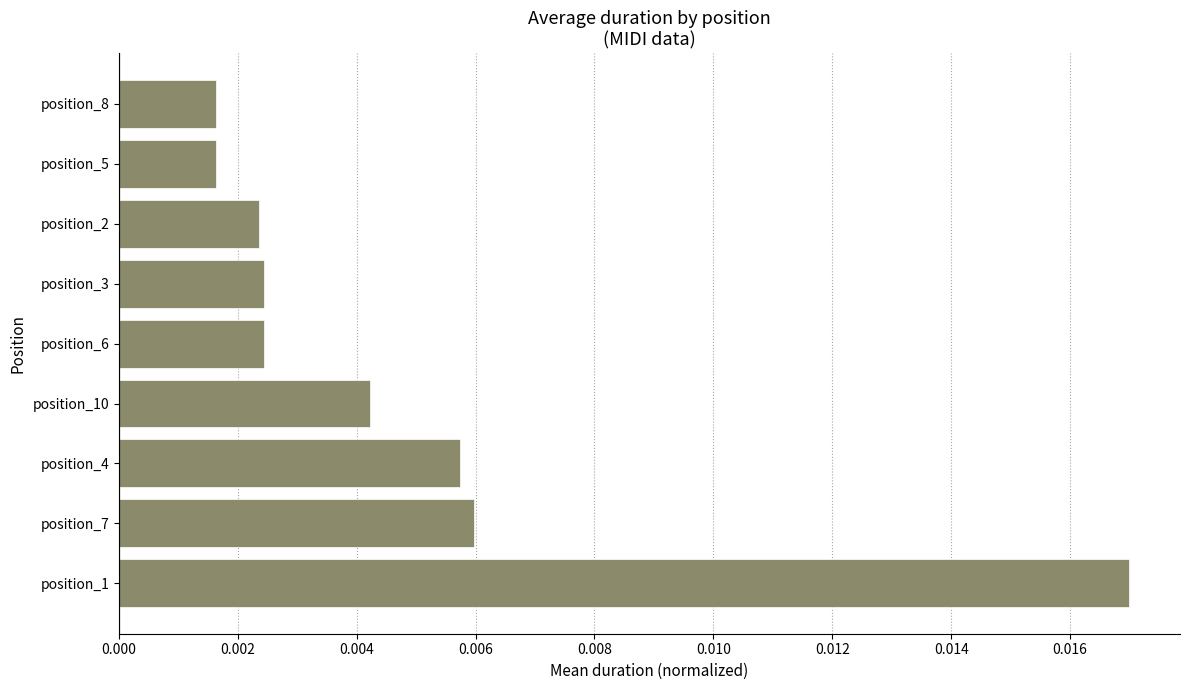

Between position_6 and position_8, which is larger?

position_6